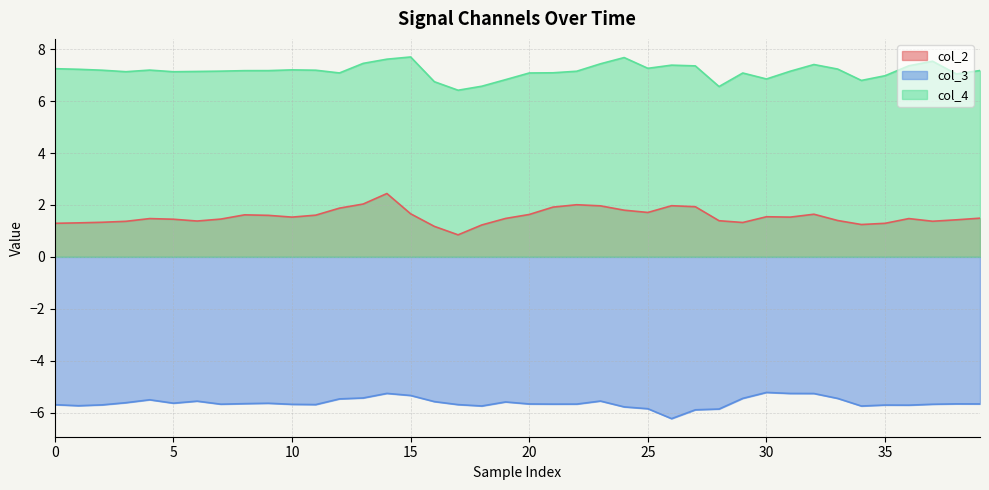

The col_2 series shows 1.4 at 37. True or false?

True